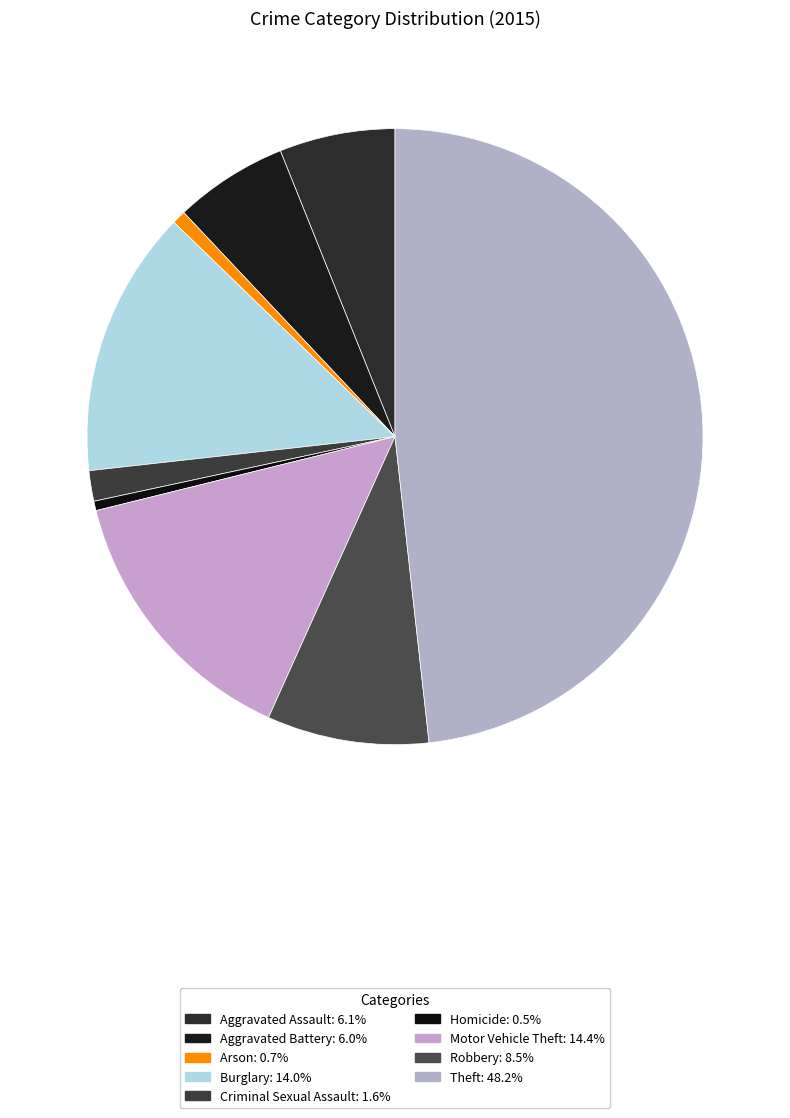

To the nearest percent, what portion does Burglary represent?

14%